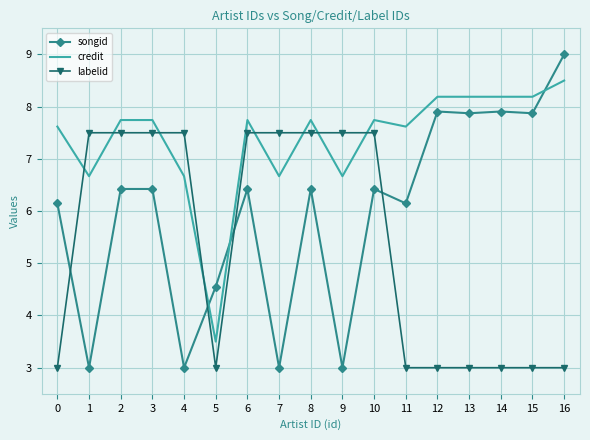

List the series in order of their overall mean, lowest first.

labelid, songid, credit